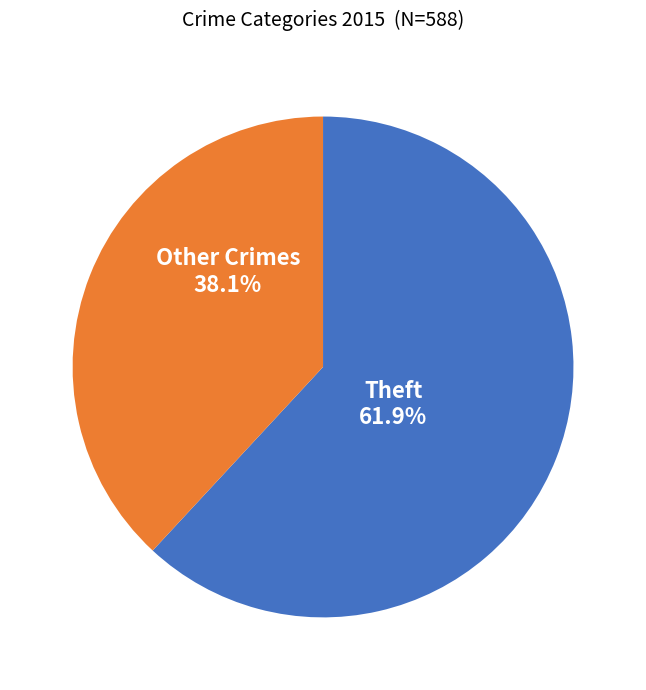

Is there a majority slice in this chart?

Yes